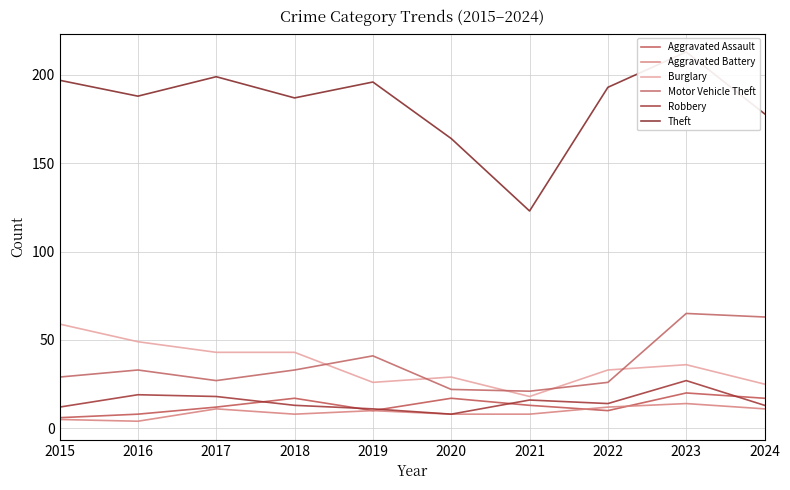

True or false: Motor Vehicle Theft has more than 1 points higher than both neighbors.

True